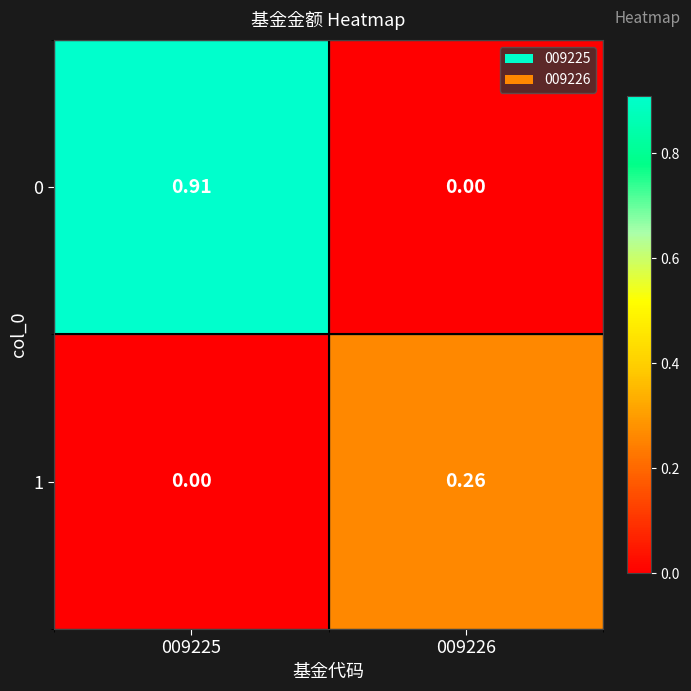

How many values in the 1 series exceed 0?

1